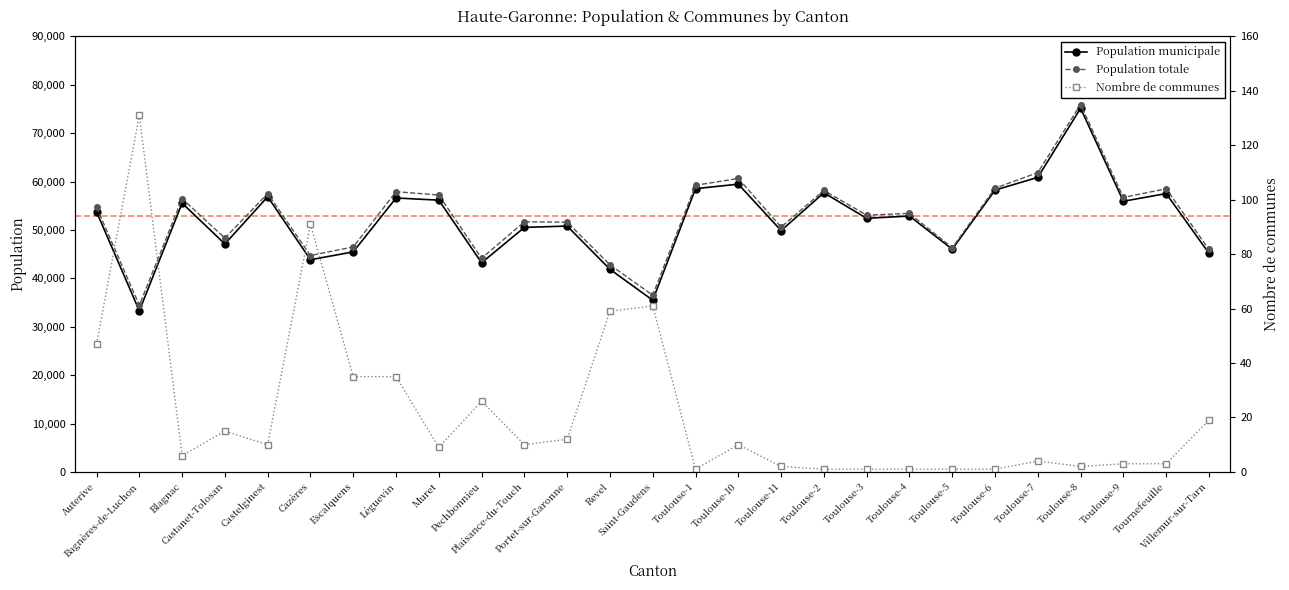

What value does the Population municipale series have at Portet-sur-Garonne, to the nearest 10?

50790